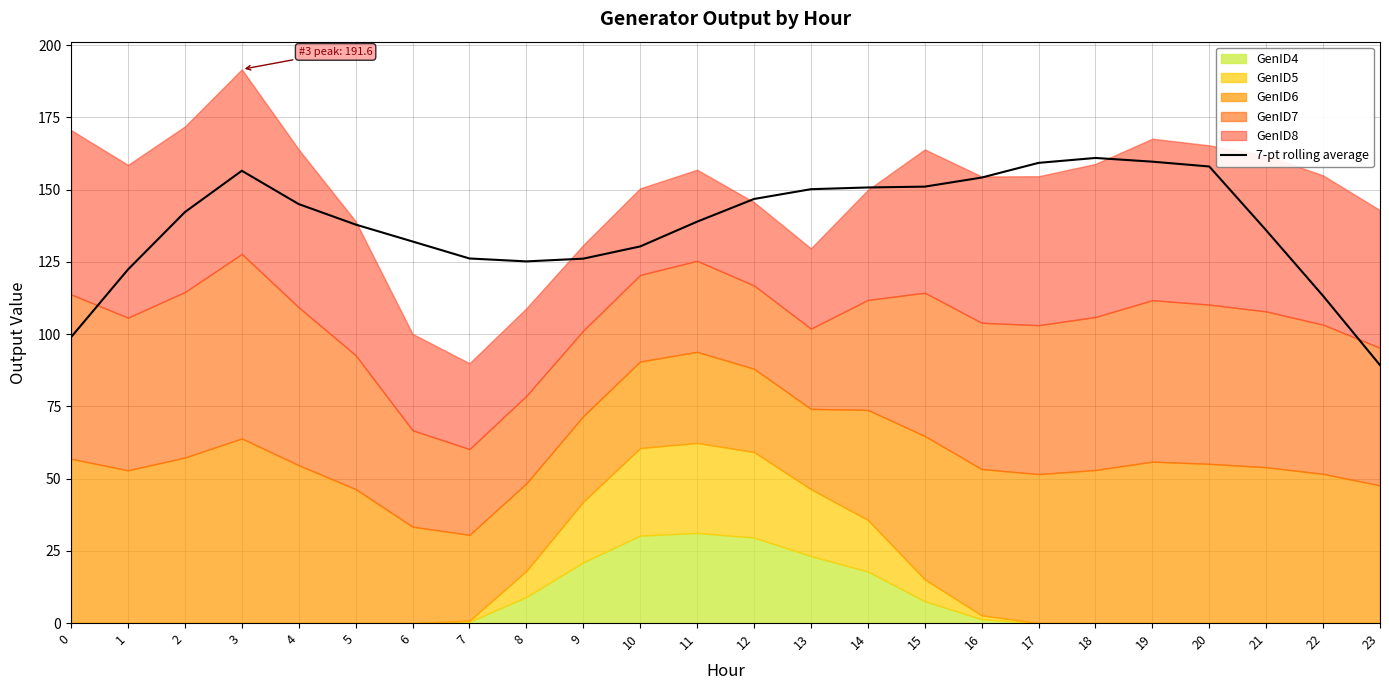

Is it true that the value at 7 is 126.2?

True